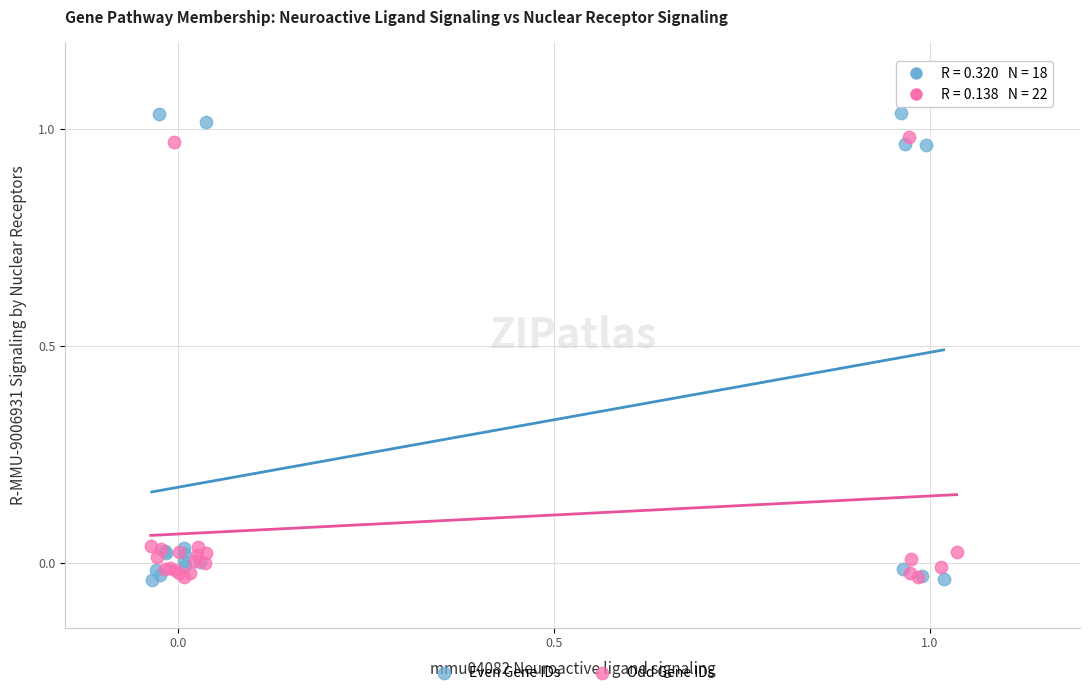

Which series has the widest spread of Y values?

Even Gene IDs